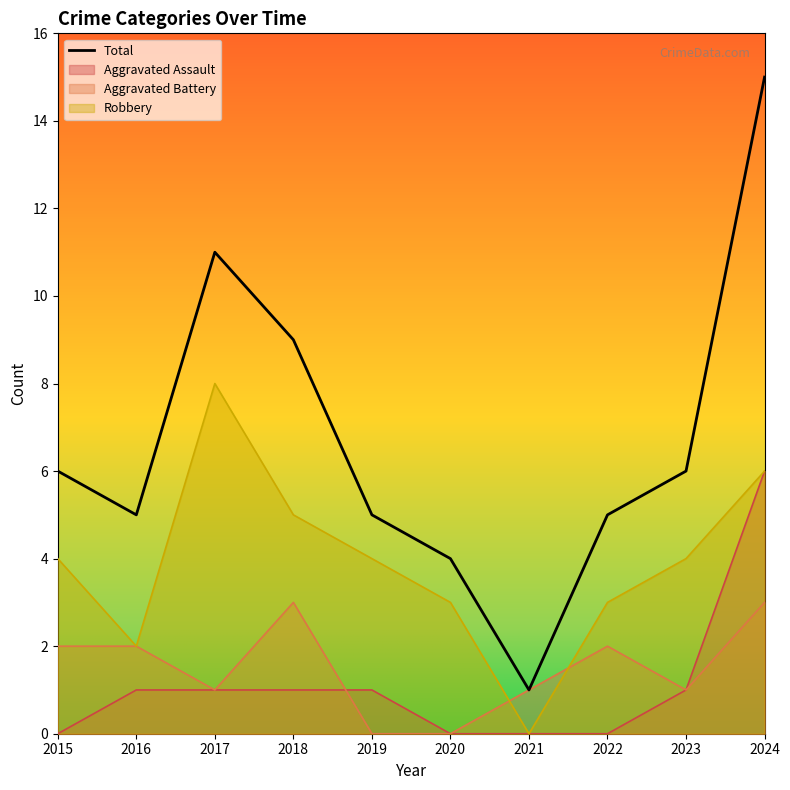

Which category has the highest value in the Aggravated Battery series?

2018